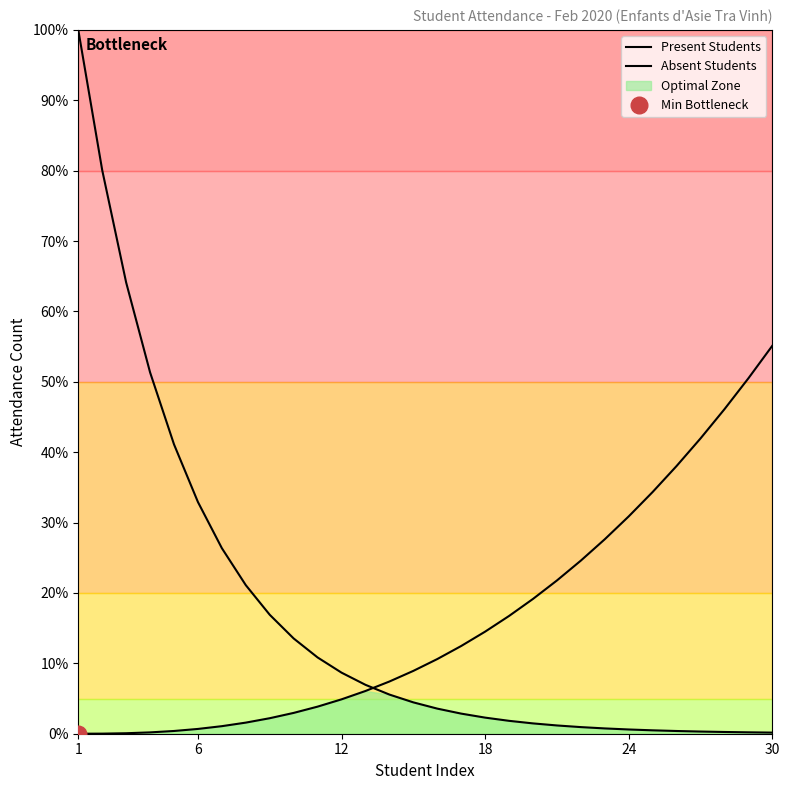

Reading left to right, transcribe all the data shown in this chart.

Present Students: 100.0	80.1	64.1	51.3	41.1	32.9	26.4	21.1	16.9	13.5	10.8	8.7	6.9	5.6	4.5	3.6	2.9	2.3	1.8	1.5	1.2	0.9	0.8	0.6	0.5	0.4	0.3	0.2	0.2	0.2
Absent Students: 0.0	0.0	0.1	0.2	0.4	0.7	1.1	1.6	2.2	3.0	3.8	4.9	6.1	7.4	8.9	10.6	12.5	14.5	16.7	19.2	21.8	24.6	27.6	30.9	34.3	38.0	42.0	46.1	50.5	55.1